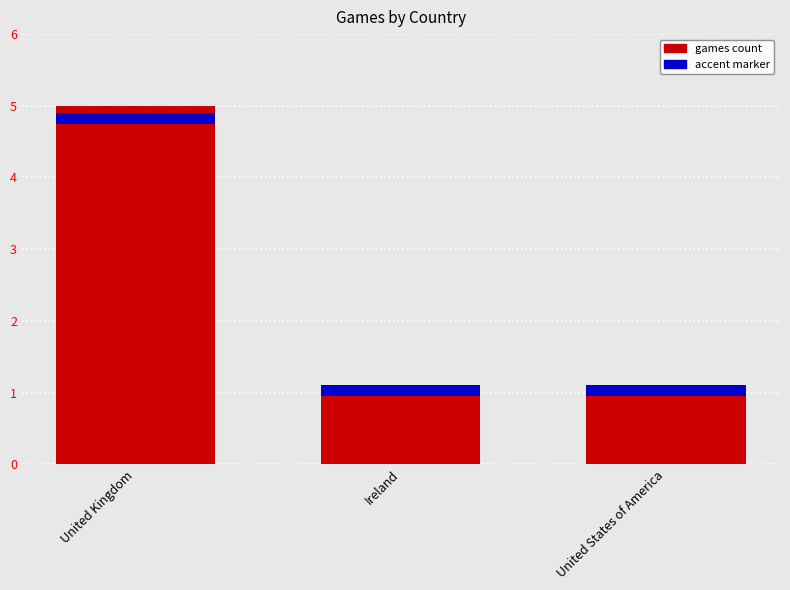

Rank the categories by value from lowest to highest.

Ireland, United States of America, United Kingdom